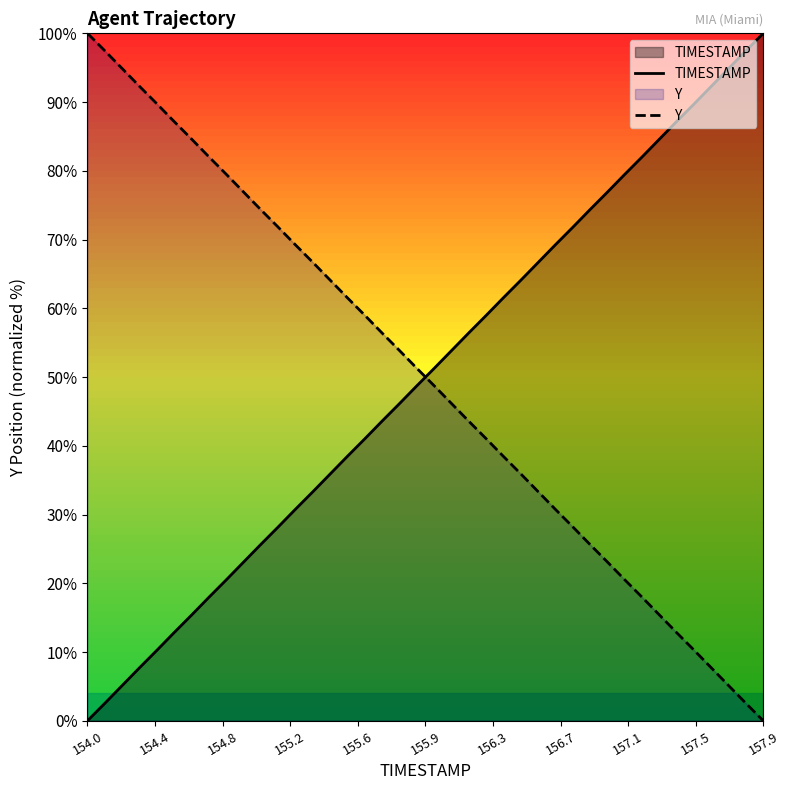

How many values in the TIMESTAMP series are below 51?

20